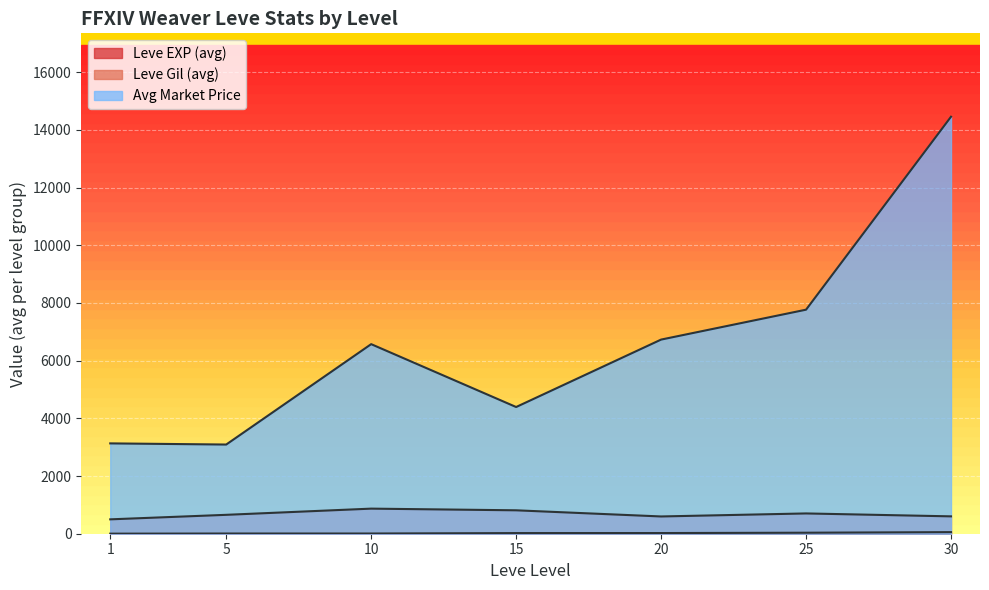

Does the chart display data point markers on the line(s)?

No